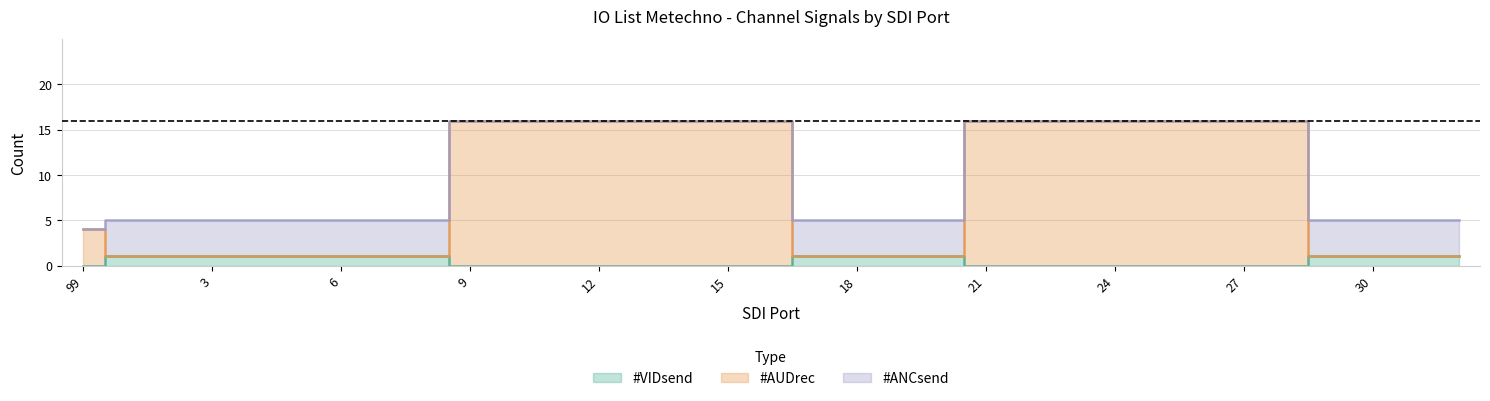

True or false: #VIDsend and #AUDrec intersect in this chart.

False